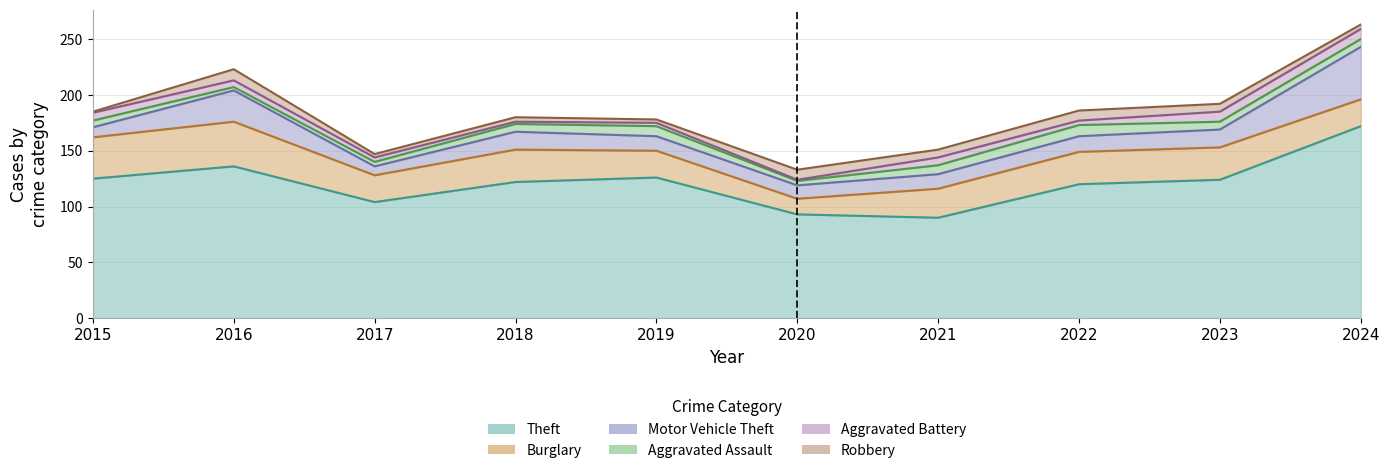

Count the Robbery values in the range 3 to 9.

8